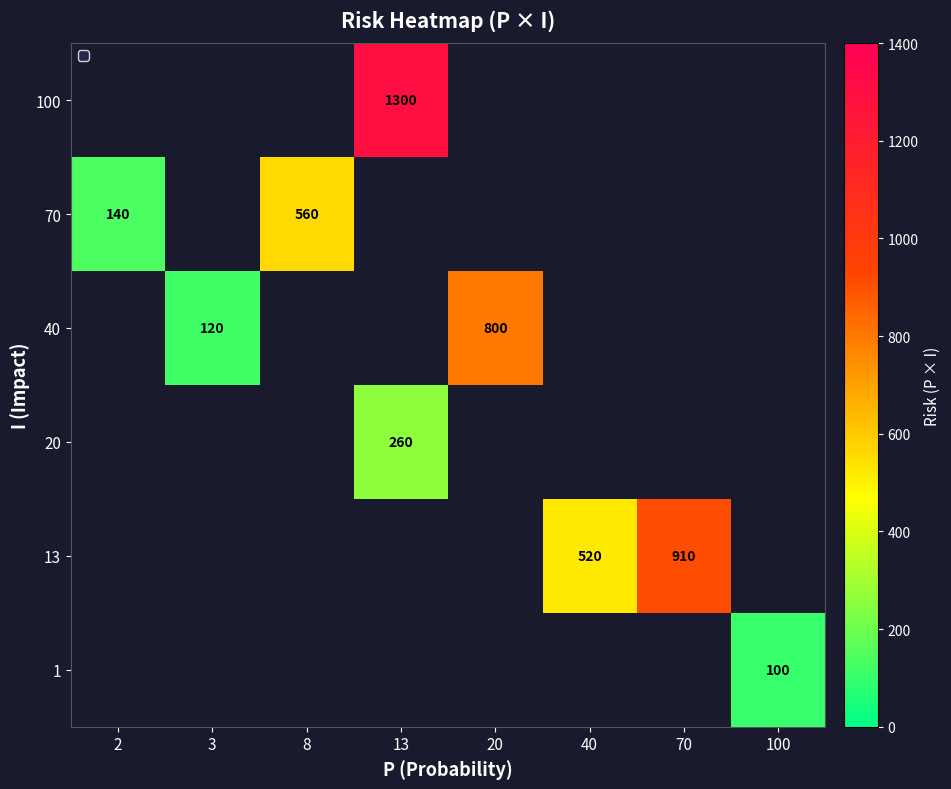

True or false: 70 has a value of 560 at 8.

True